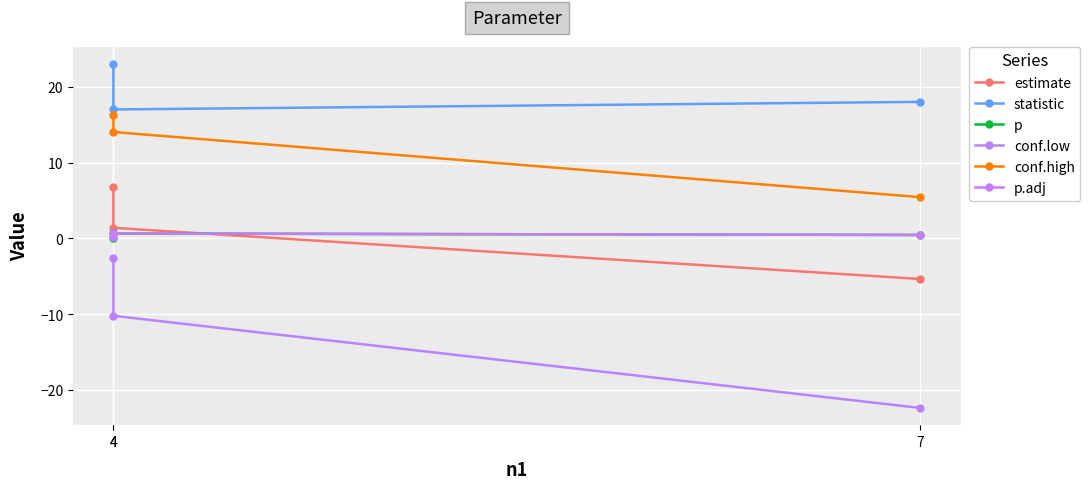

List the series in order of their peak value, highest first.

statistic, conf.high, estimate, p, p.adj, conf.low